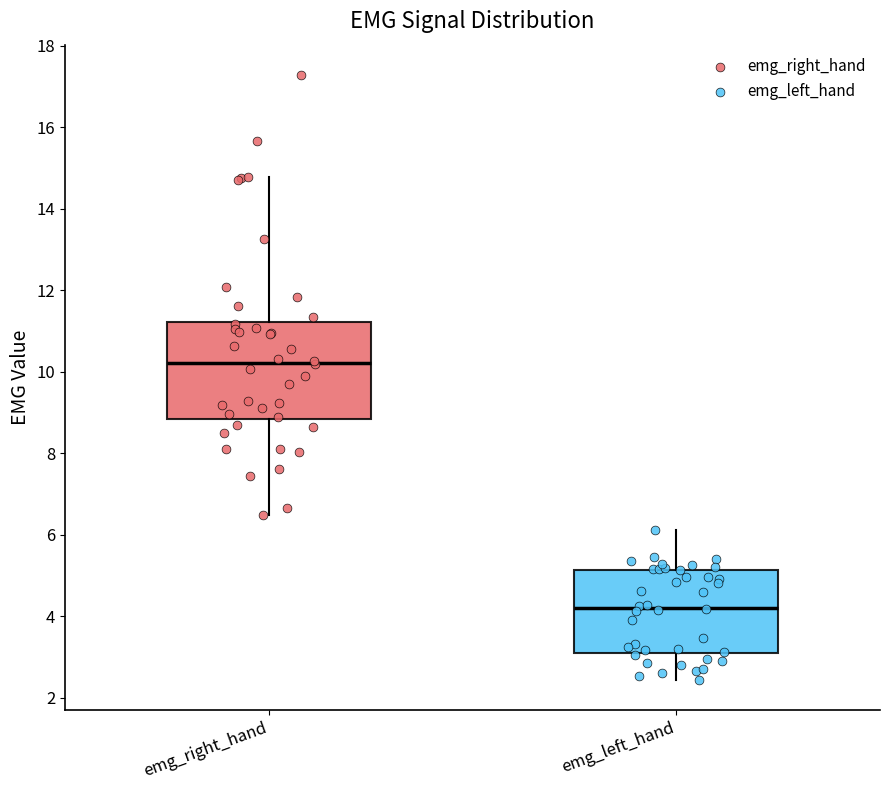

Where is the lower edge of the box for emg_left_hand on the y-axis? The values are not printed on the chart, so give them approximately, as read against the axis.

3.2